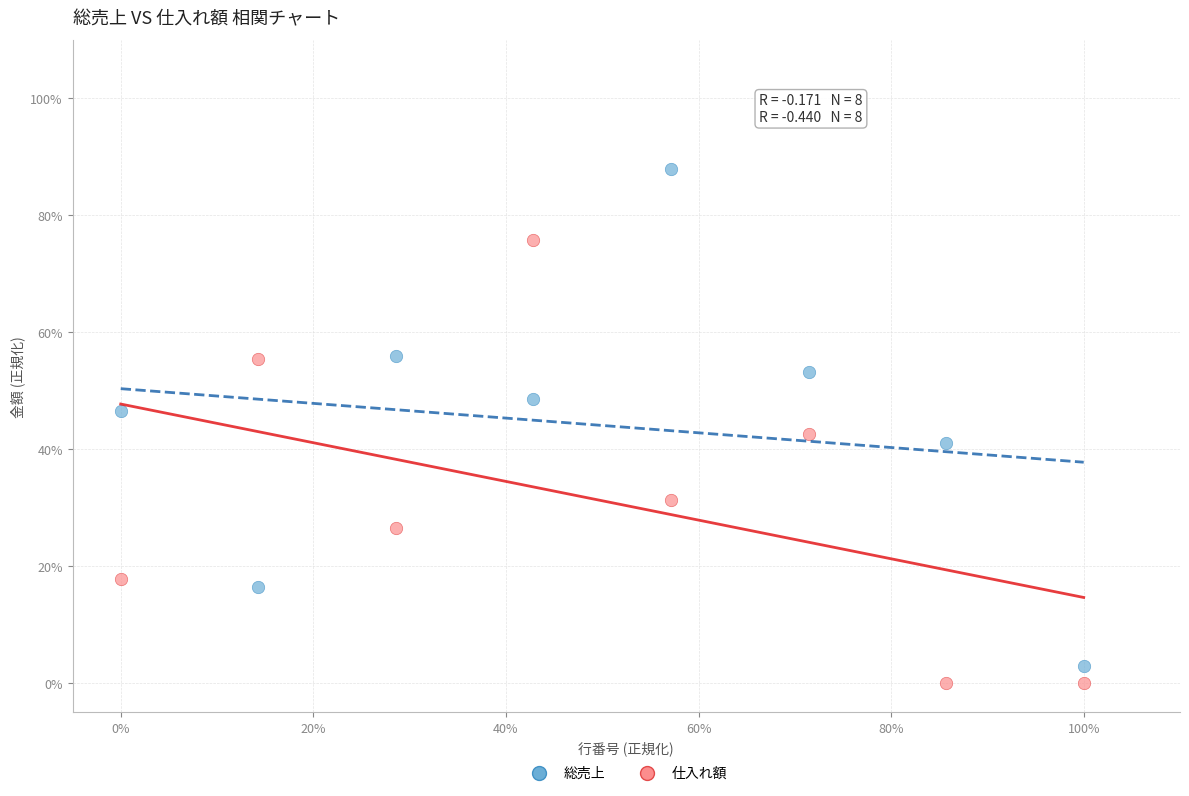

What are all the series names shown in the legend?

総売上, 仕入れ額